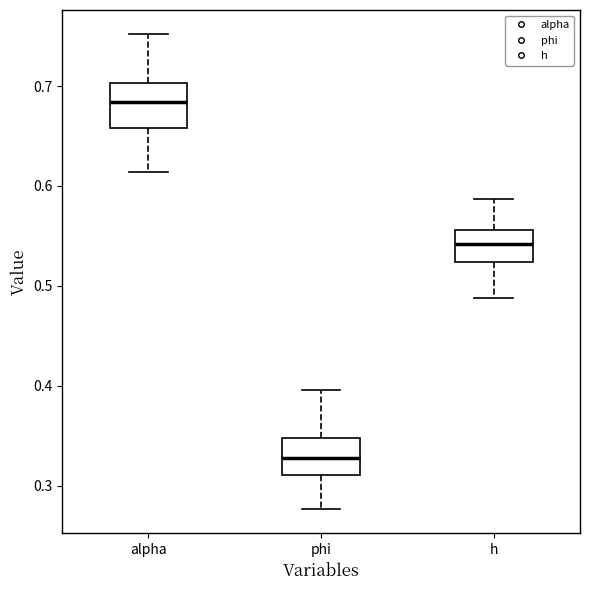

Which box has the highest median line?

alpha